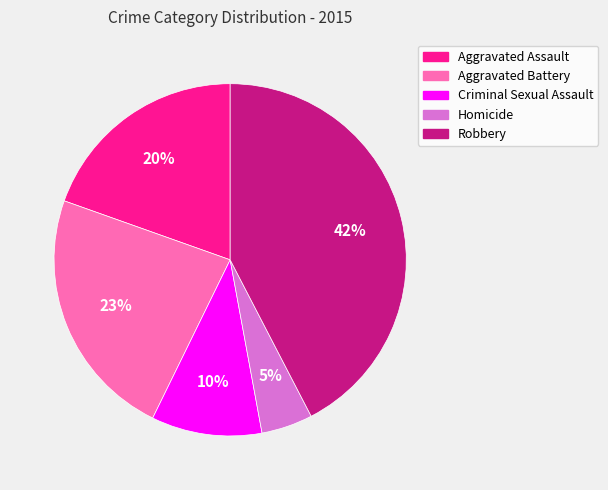

Between Robbery and Aggravated Battery, which is larger?

Robbery